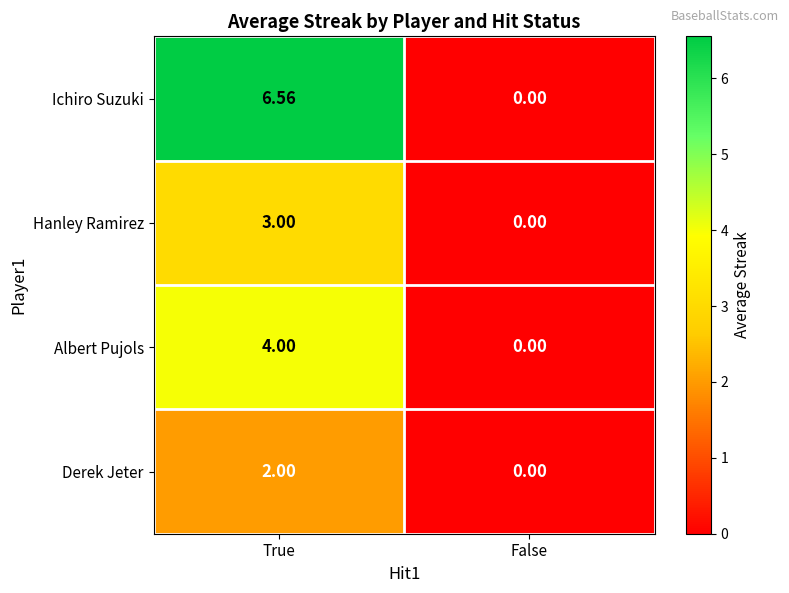

How many series are shown in this chart?

4